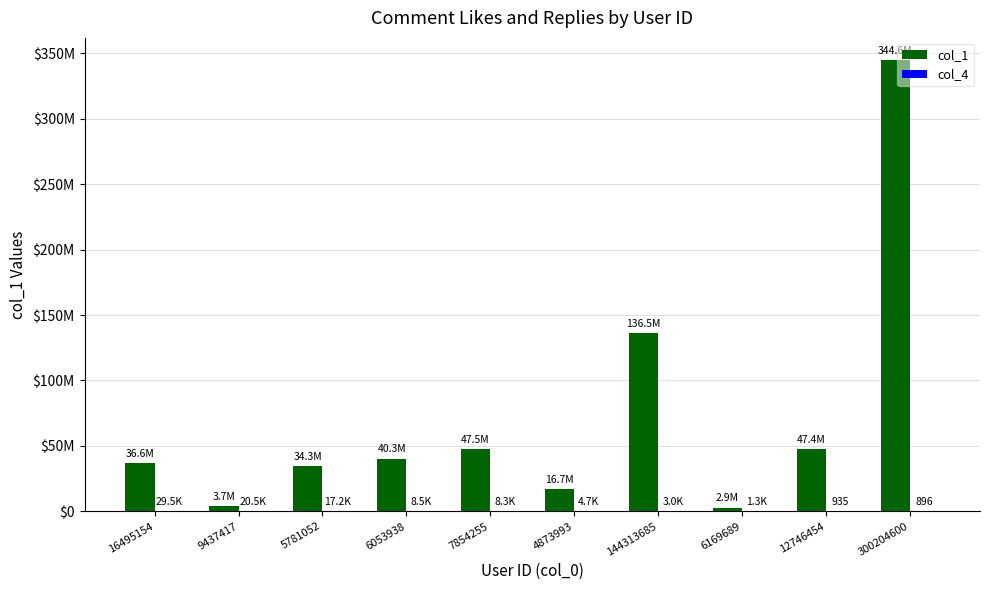

Which label corresponds to the smallest value in the chart?

300204600